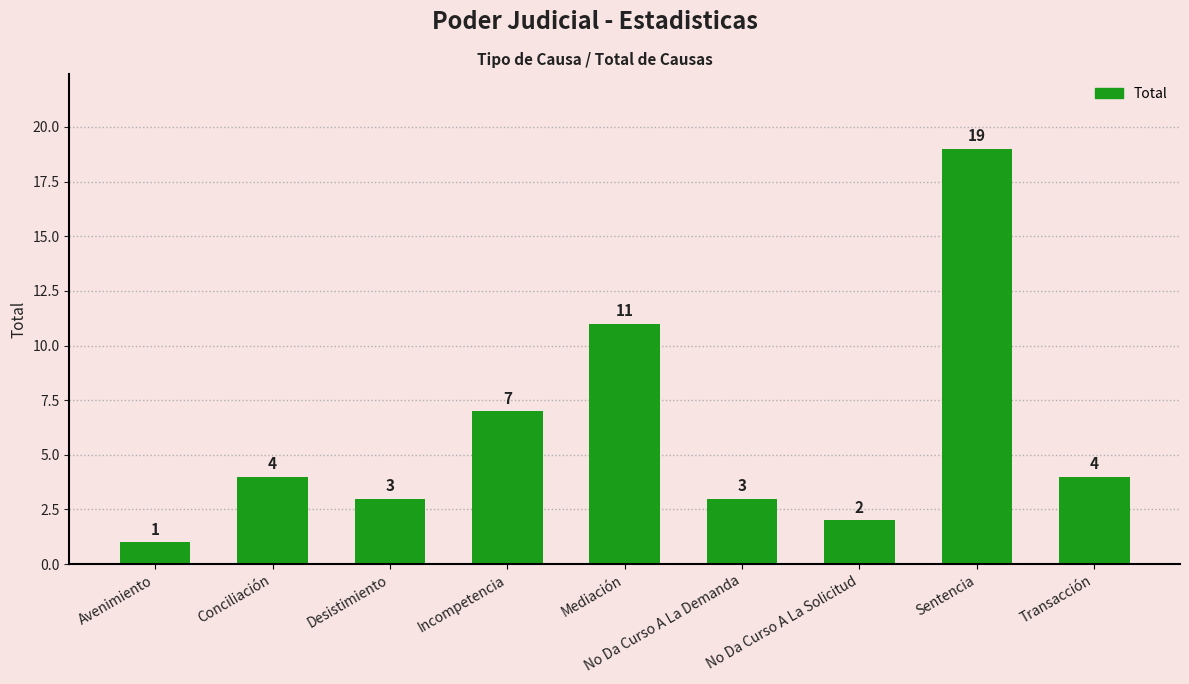

How many data points are less than 4?

4